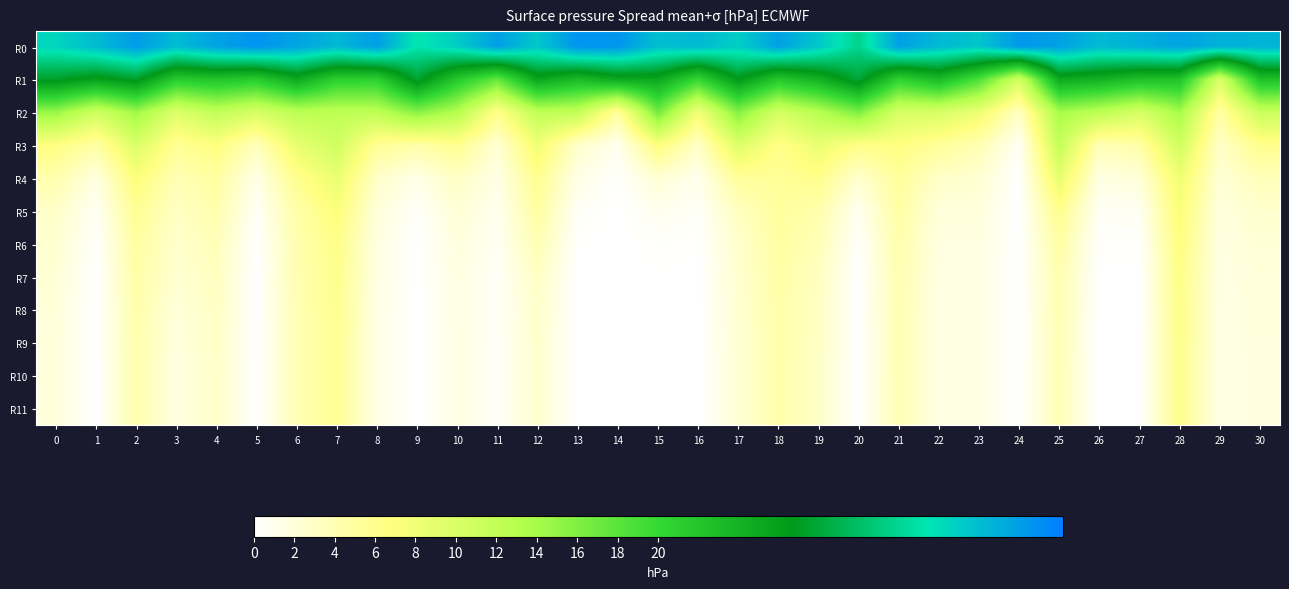

What is the total value across all series at 1?

80.0